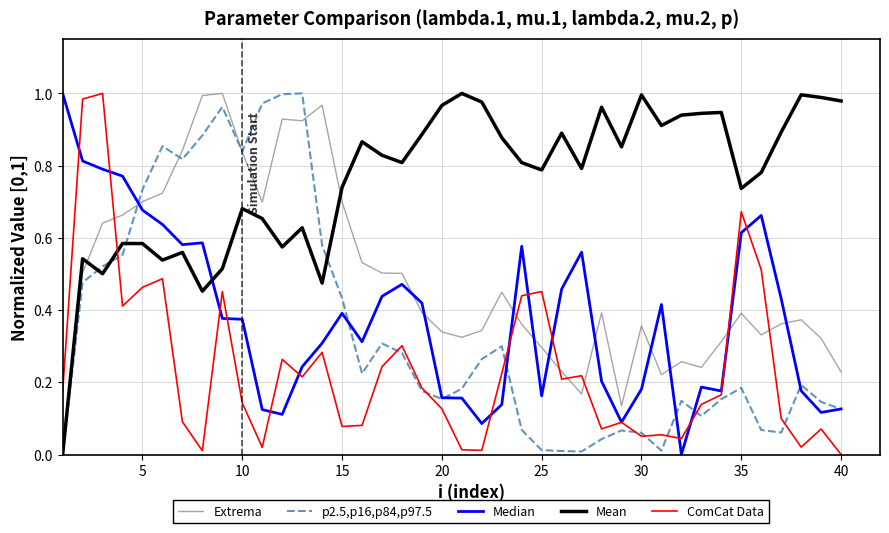

What are all the series names shown in the legend?

Extrema, p2.5,p16,p84,p97.5, Median, Mean, ComCat Data